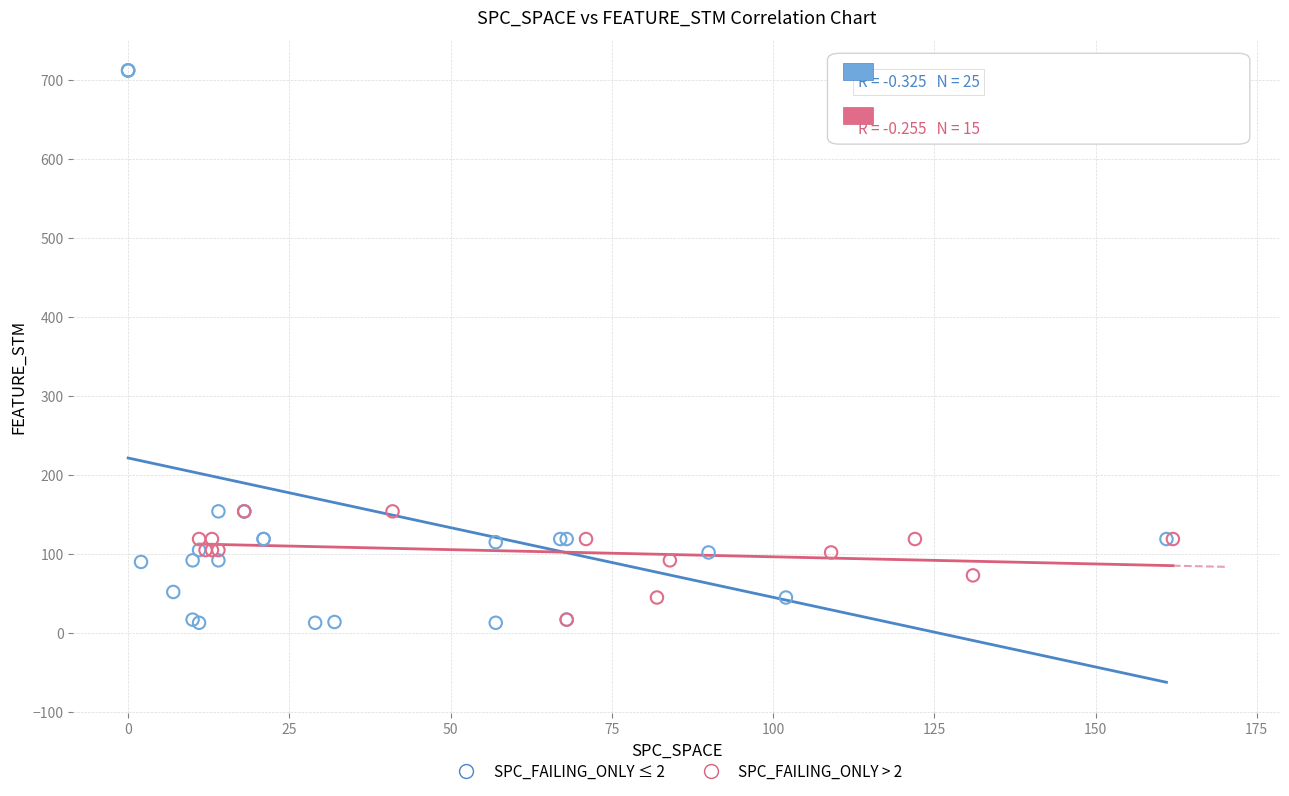

Which series contains the highest Y value?

SPC_FAILING_ONLY ≤ 2